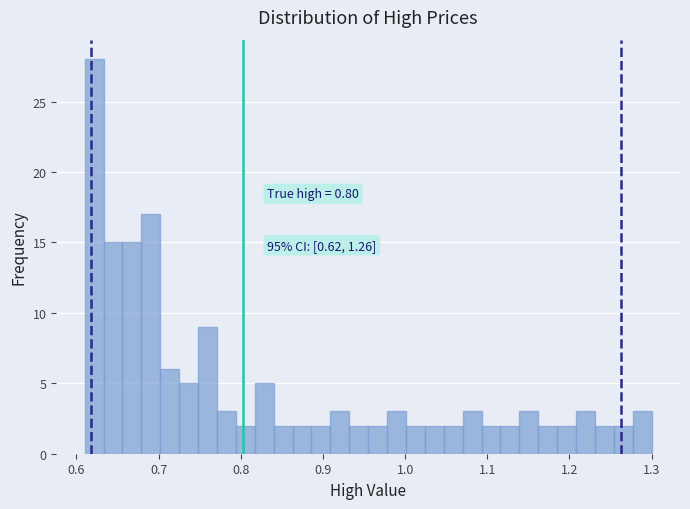

Around what value on the x-axis is the tallest bar? Give the approximate position of its centre, as read against the axis.

0.62